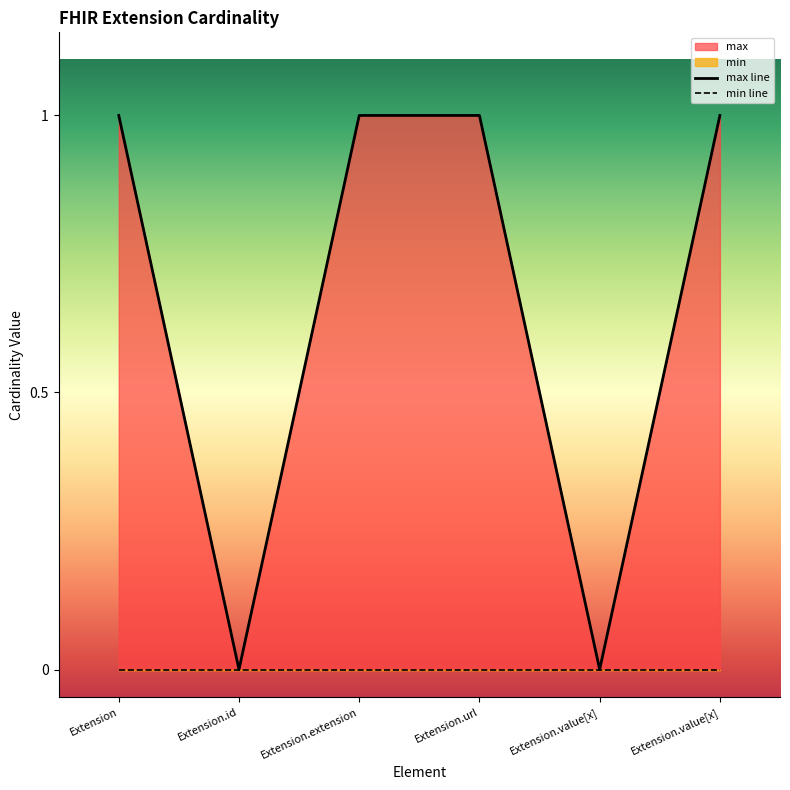

At Extension.value[x], list the series in order from largest to smallest.

max line, min line